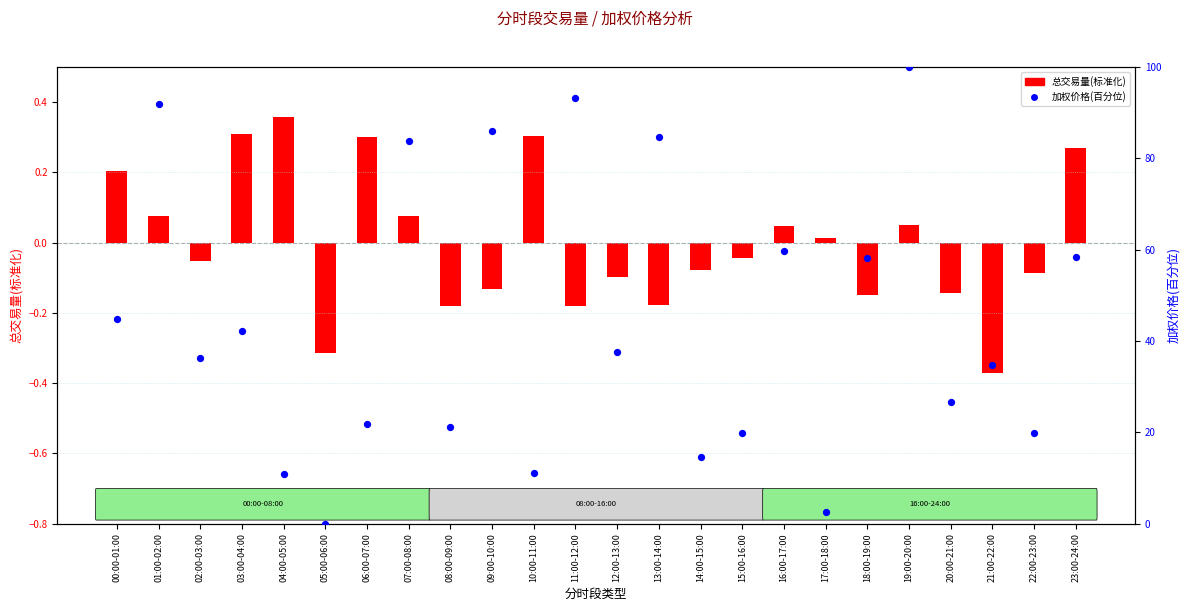

What is the ratio of the value at 18:00-19:00 to the value at 22:00-23:00?

2.9